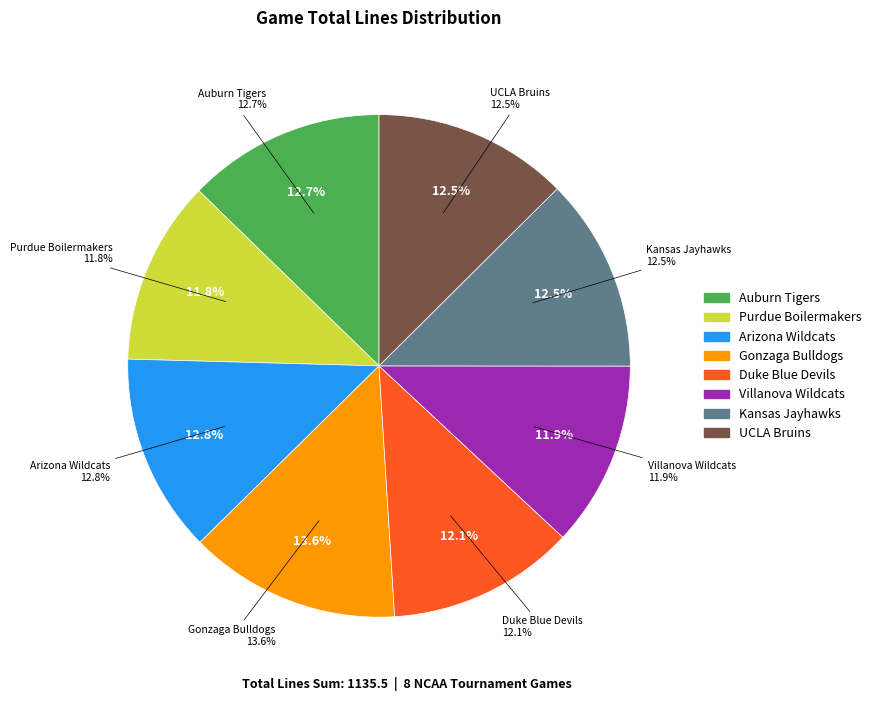

How many slices are in this pie chart?

8